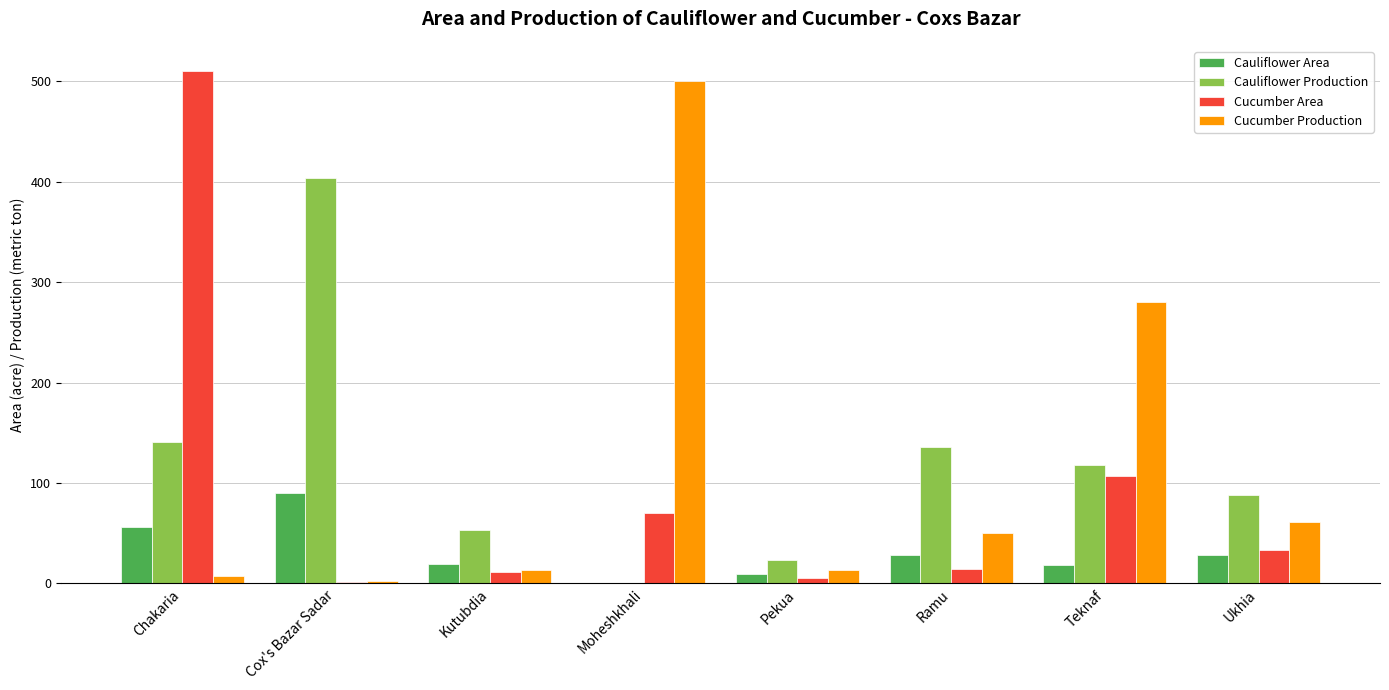

What is the sum of all Cauliflower Production values?

963